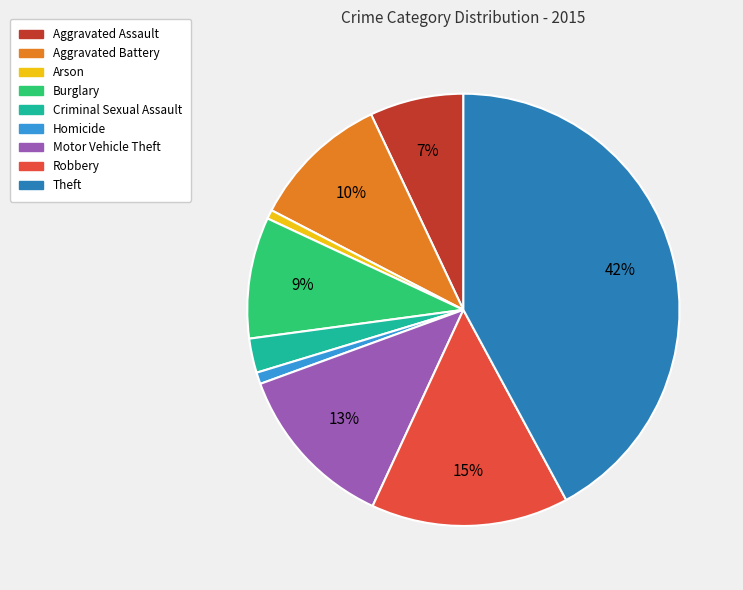

How many slices are in this pie chart?

9